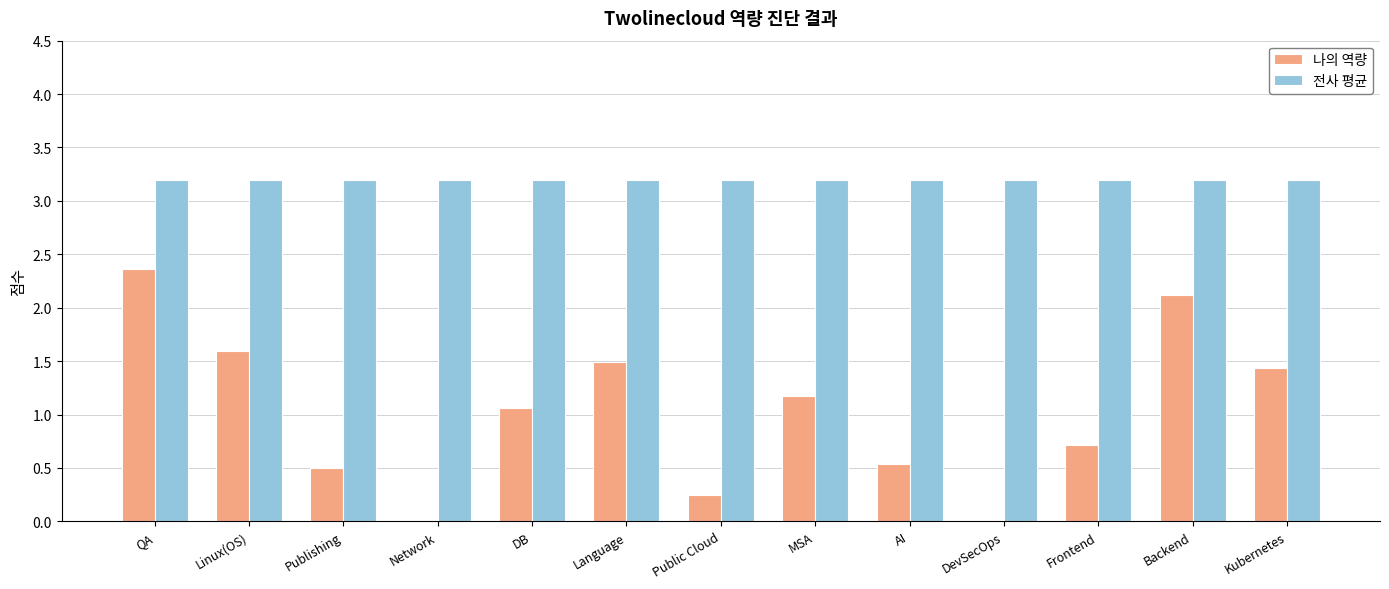

Which category has the highest value in the 나의 역량 series?

QA